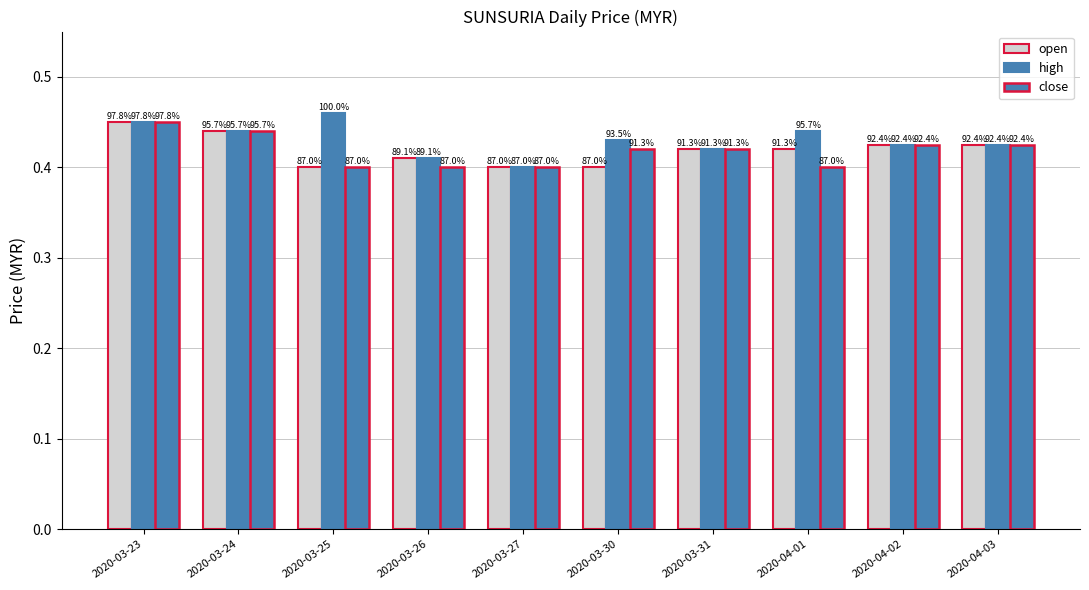

What is the total value across all series at 2020-03-25?

1.3